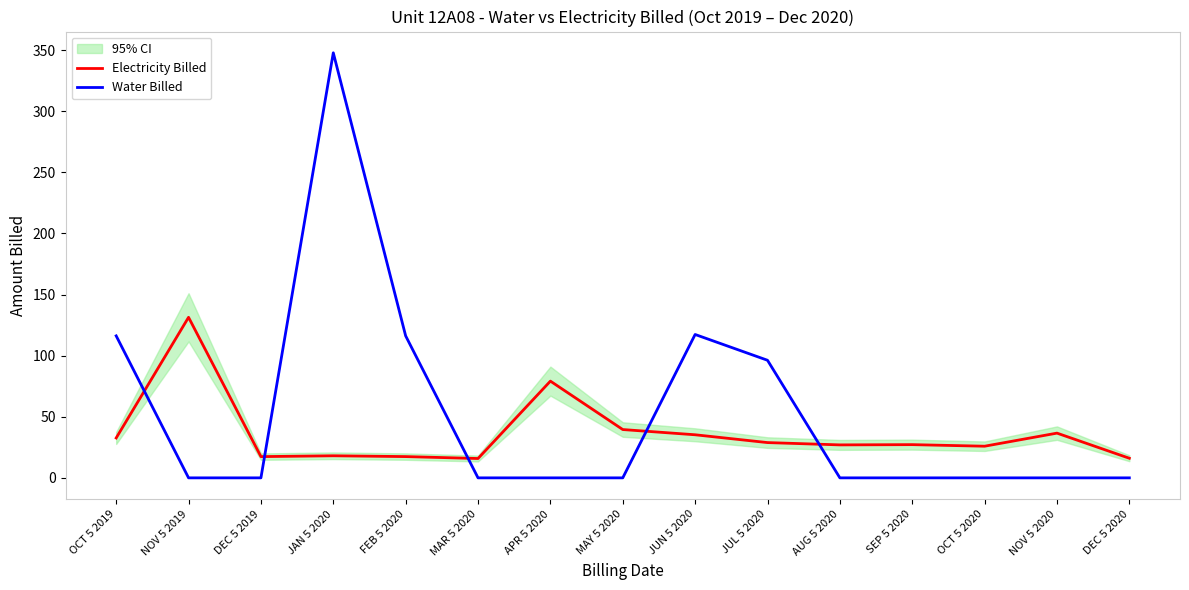

Between which two adjacent categories do Electricity Billed and Water Billed first intersect?

OCT 5 2019 and NOV 5 2019